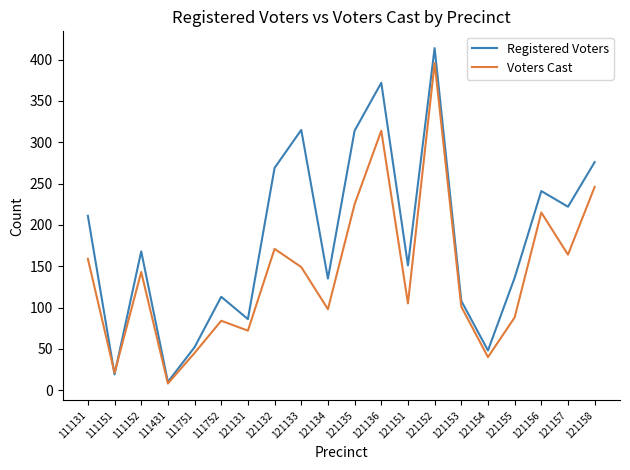

How many categories are shown in the chart?

20